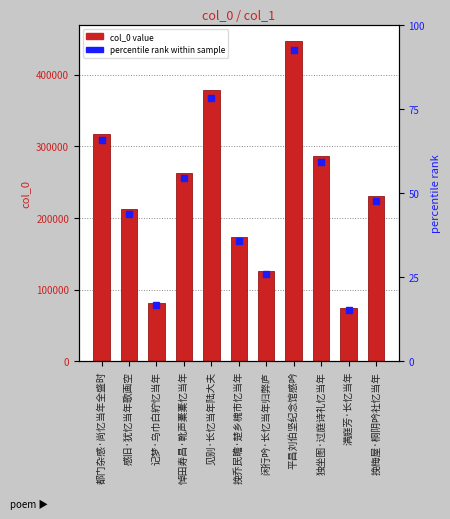

Is it true that the value at 见别·长忆当年陆大夫 is 519522?

False